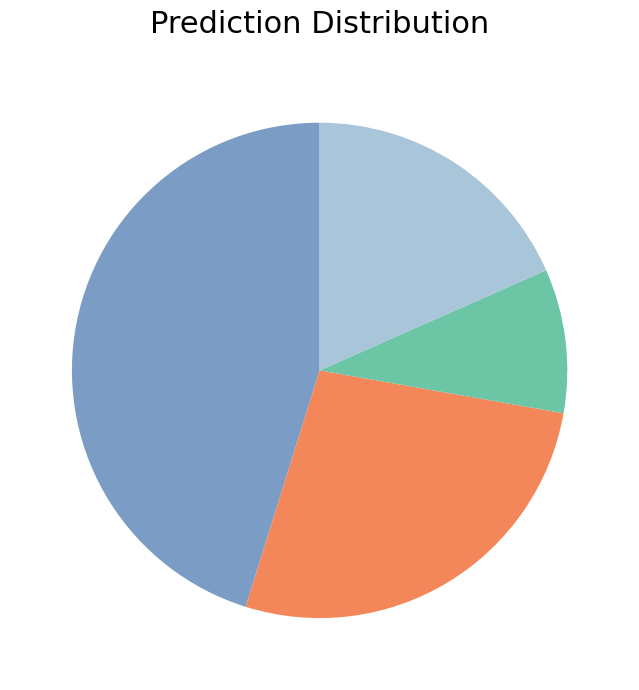

Is there any slice that represents more than half of the pie?

No